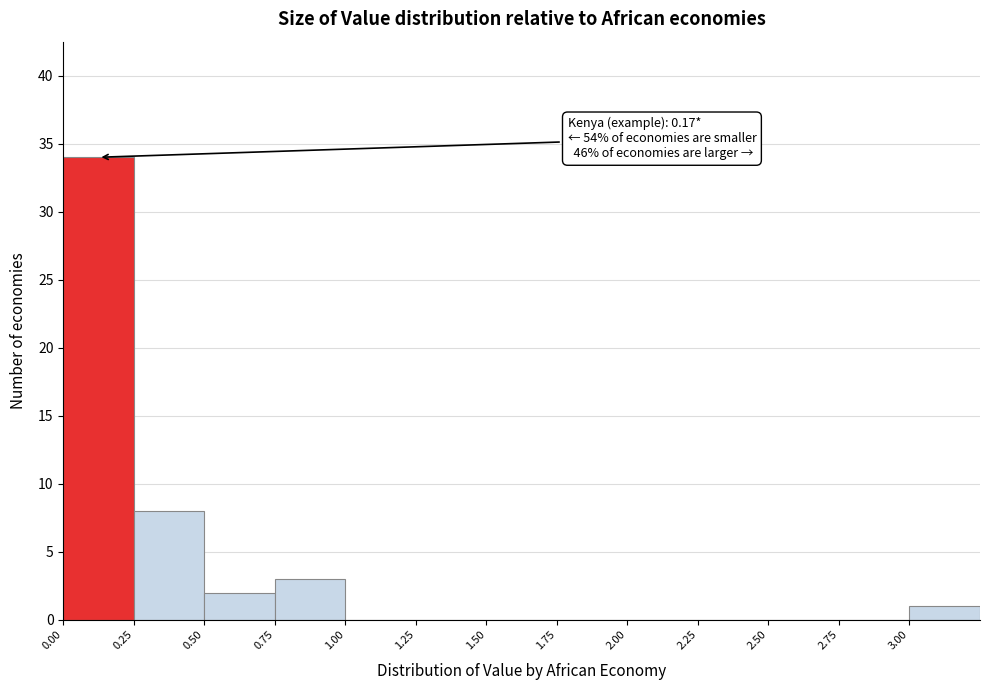

Over which range of the x-axis is the bar tallest?

0.00 to 0.25